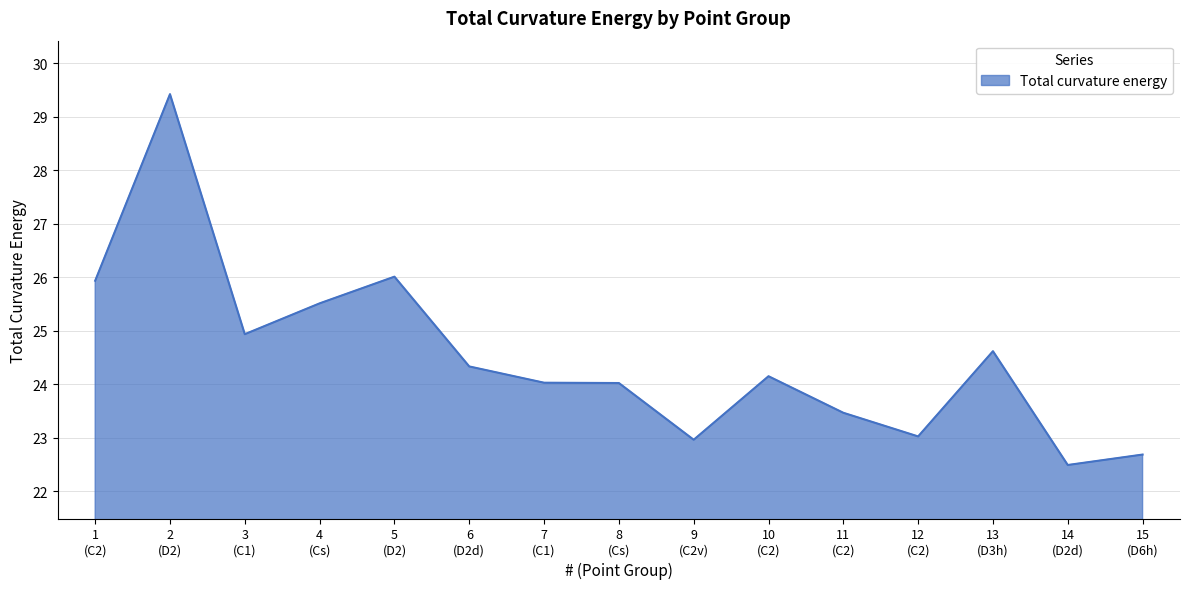

Reading left to right, what are all the values shown in this chart?

25.9	29.4	24.9	25.5	26.0	24.3	24.0	24.0	23.0	24.2	23.5	23.0	24.6	22.5	22.7